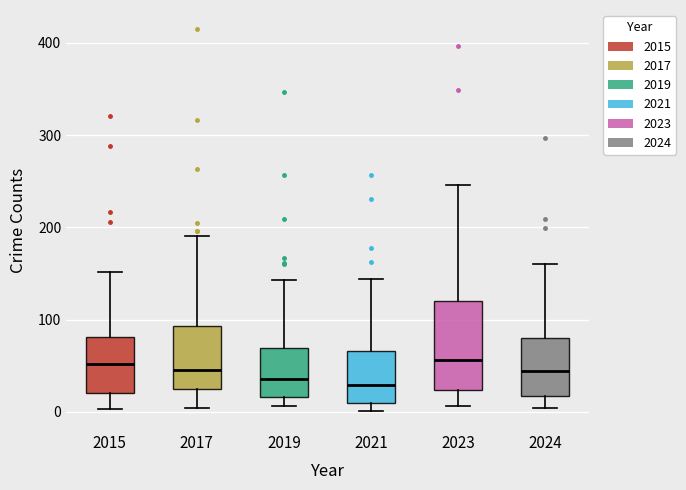

Reading left to right, read every box against the y-axis: the position of its median line, the range the box covers, and the ends of its whiskers. The values are not printed on the chart, so give them approximately, as read against the axis.

2015: median 50, box 20 to 80, whiskers 0 to 150
2017: median 50, box 30 to 90, whiskers 0 to 190
2019: median 40, box 20 to 70, whiskers 10 to 140
2021: median 30, box 10 to 70, whiskers 0 to 140
2023: median 60, box 20 to 120, whiskers 10 to 250
2024: median 40, box 20 to 80, whiskers 0 to 160